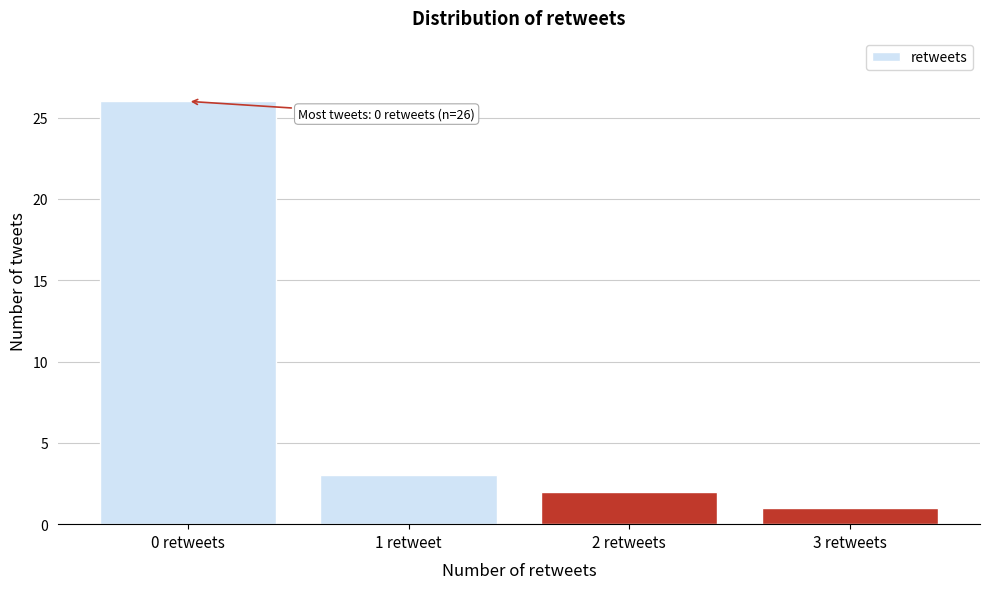

Reading left to right, transcribe all the data shown in this chart.

0 retweets=26	1 retweet=3	2 retweets=2	3 retweets=1